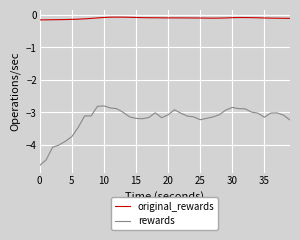

What is the minimum value for original_rewards?

-0.2